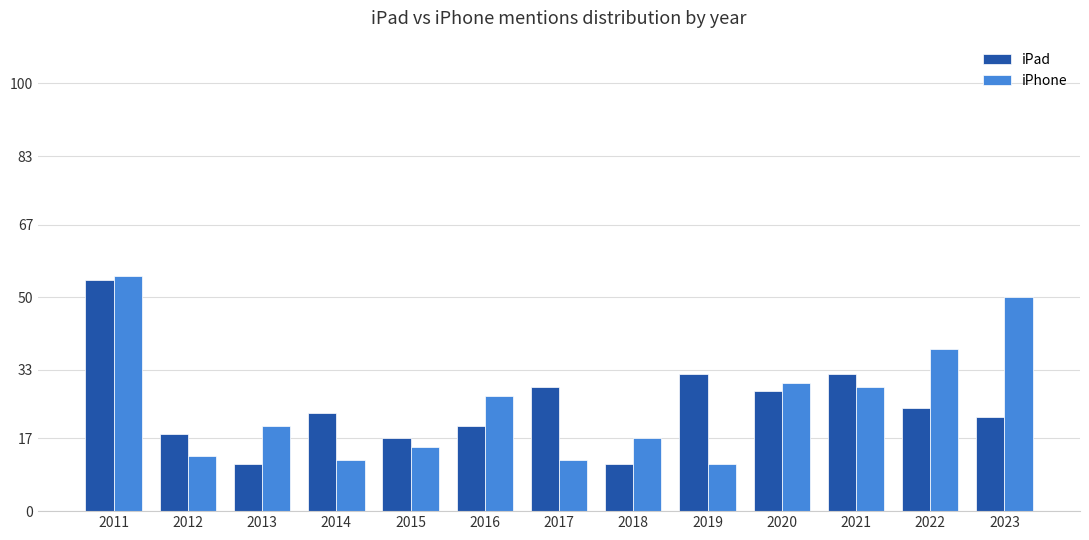

What are all the series names shown in the legend?

iPad, iPhone